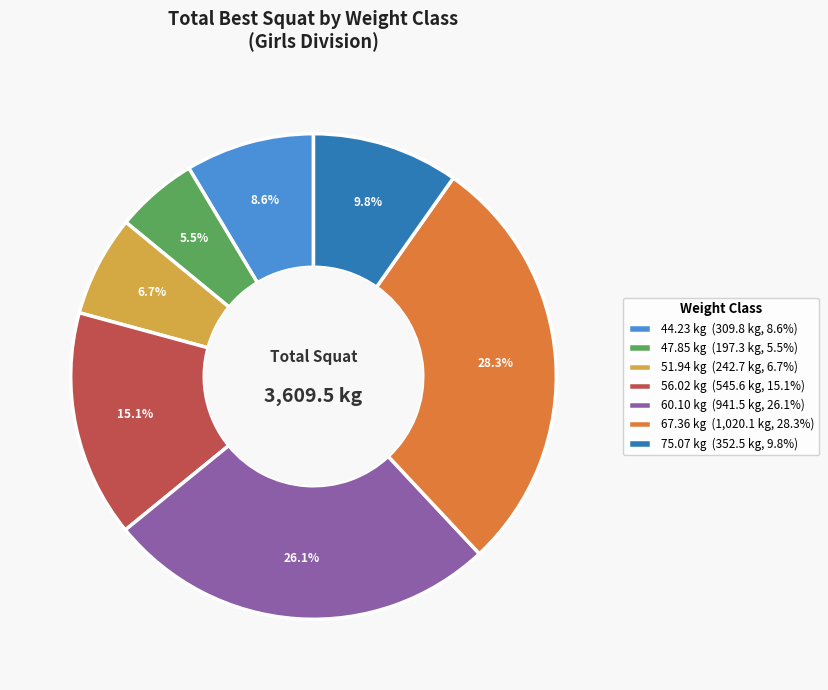

Which has a higher value, 75.07 kg (352.5 kg, 9.8%) or 67.36 kg (1,020.1 kg, 28.3%)?

67.36 kg (1,020.1 kg, 28.3%)